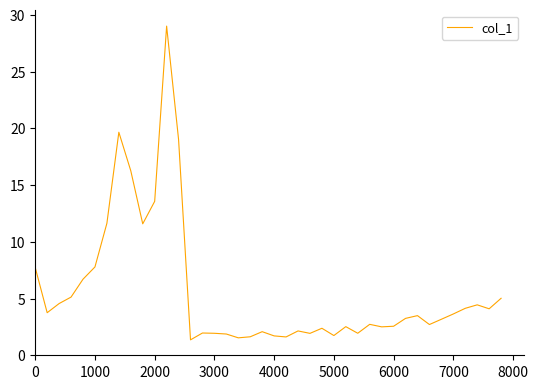

What is the minimum value shown in the chart?

1.4